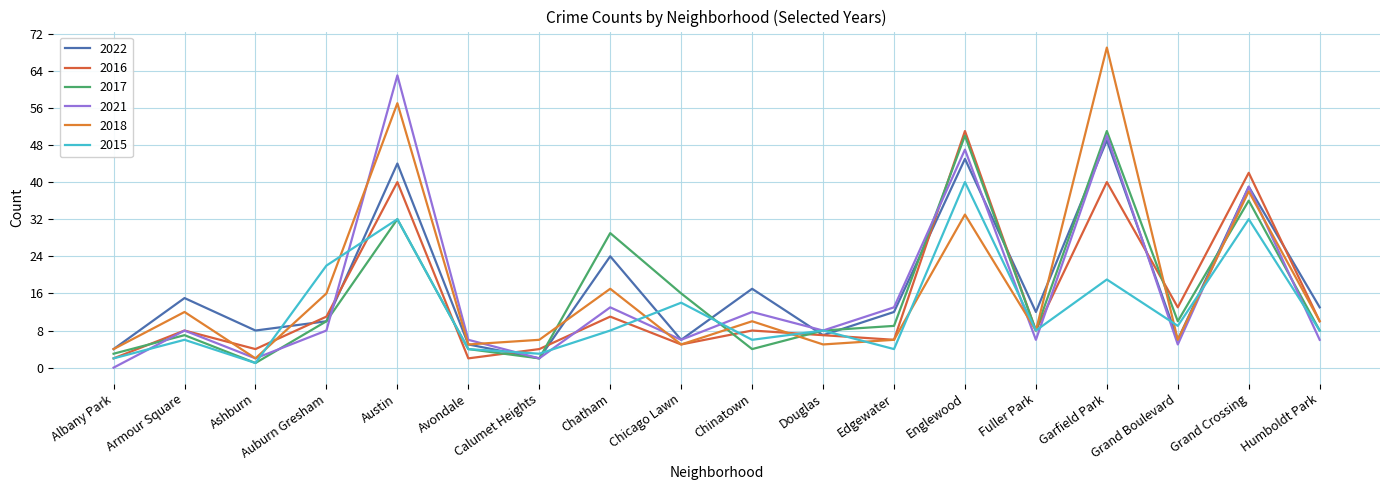

How many series are shown in this chart?

6